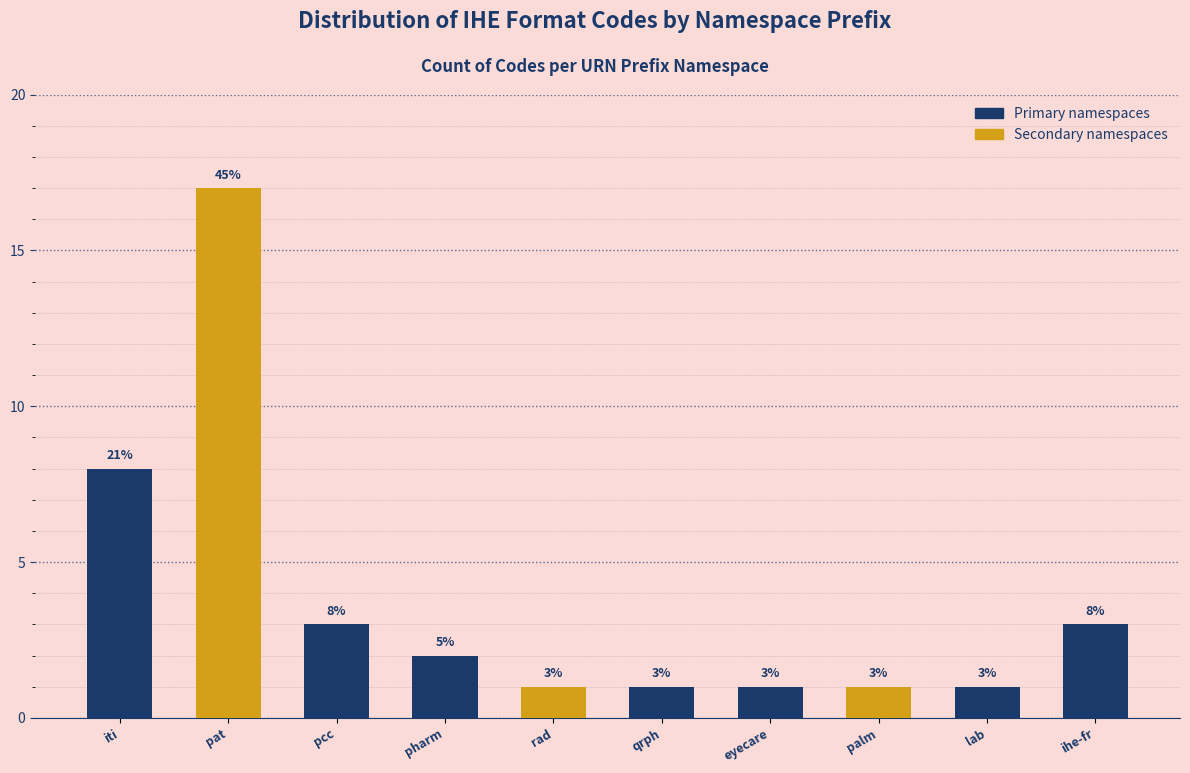

Reading left to right, what are all the values shown in this chart?

8	17	3	2	1	1	1	1	1	3